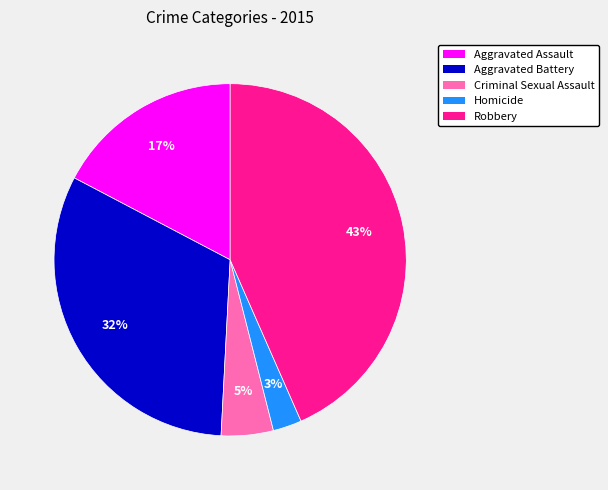

To the nearest percent, what percentage of the pie is Aggravated Battery?

32%